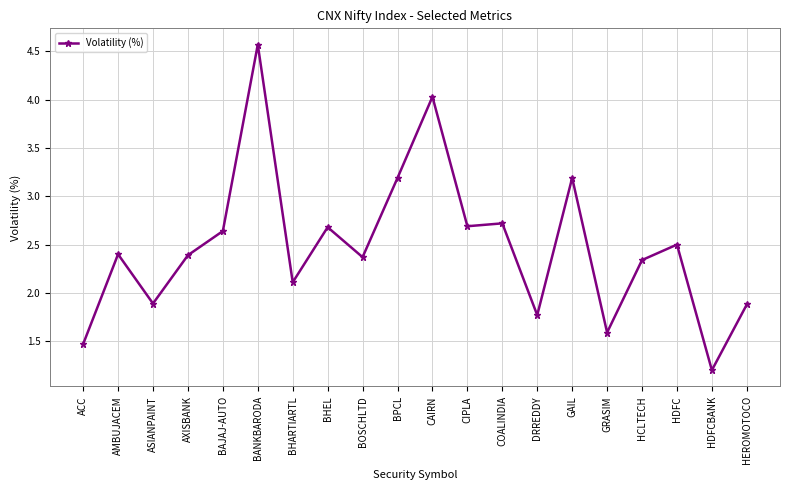

Which label corresponds to the largest value in the chart?

BANKBARODA